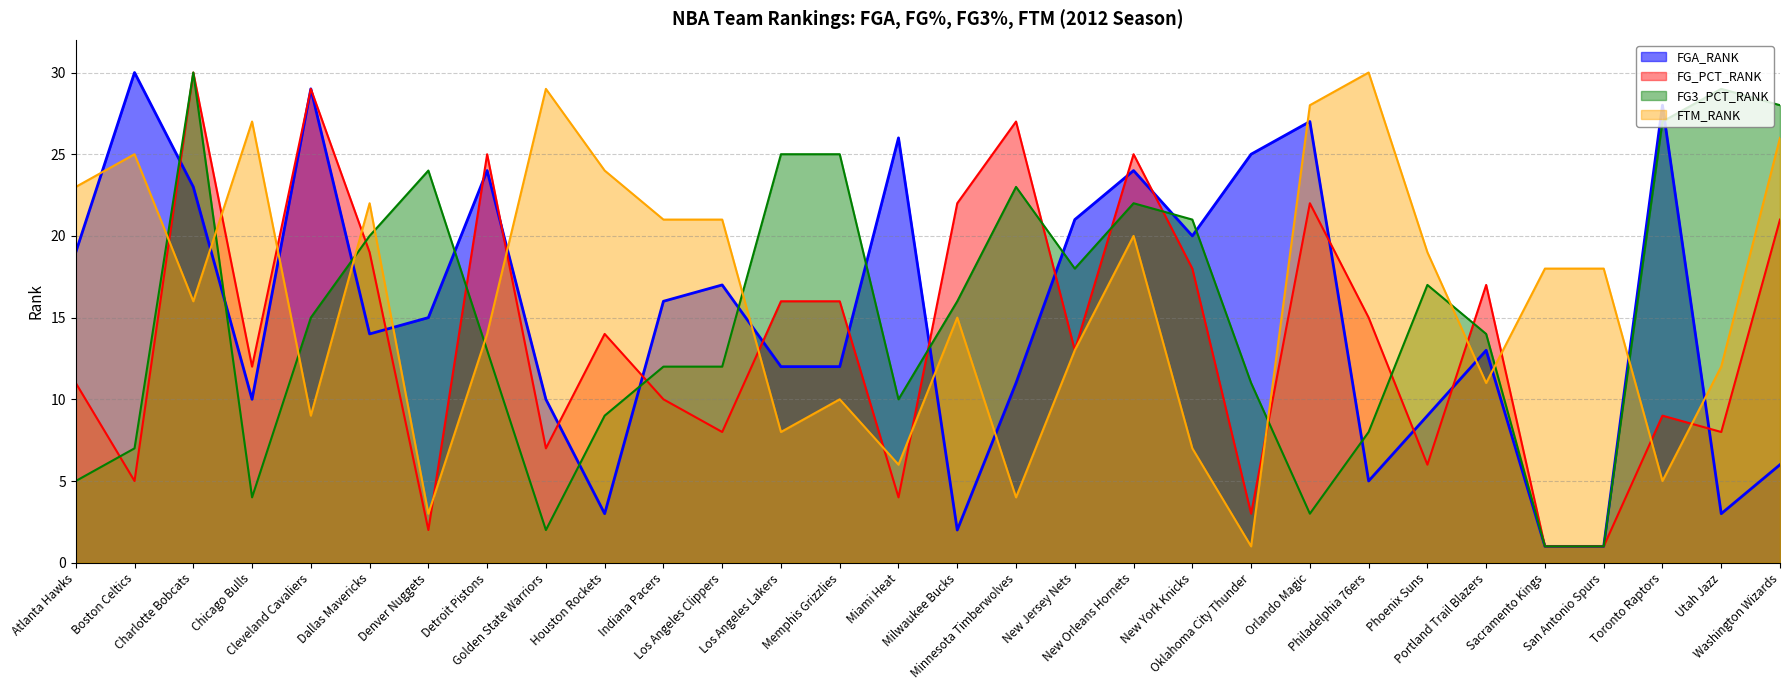

How many categories are shown in the chart?

30